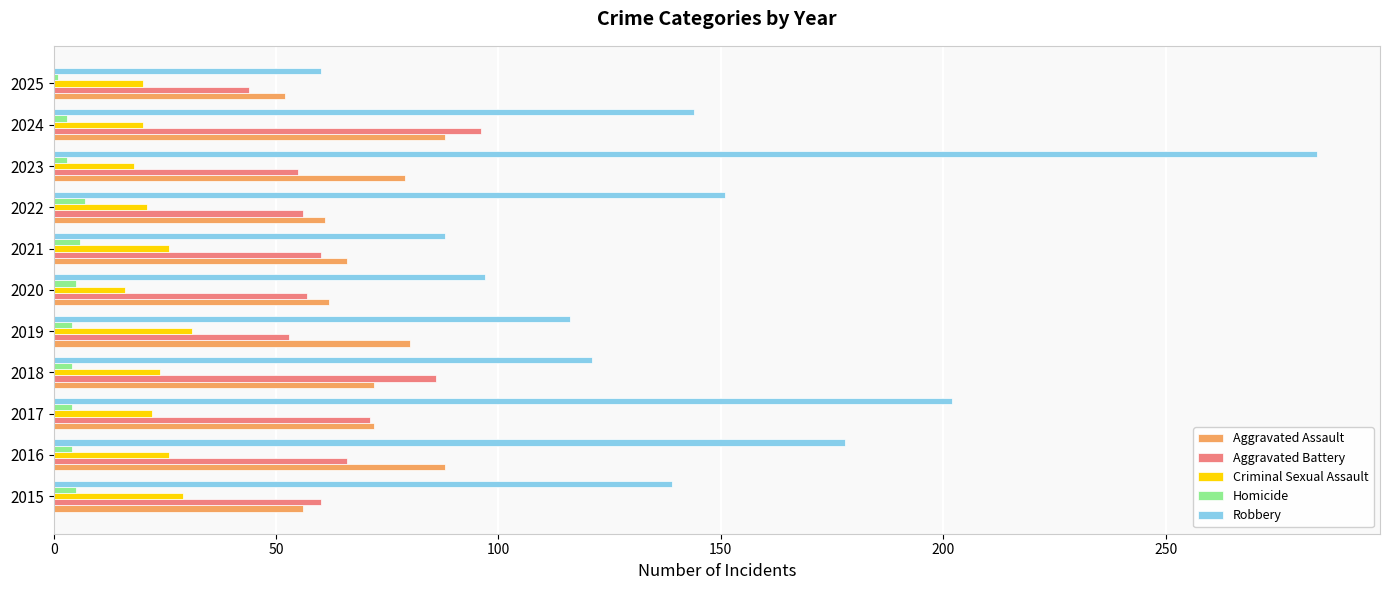

What is the sum of all Criminal Sexual Assault values?

253